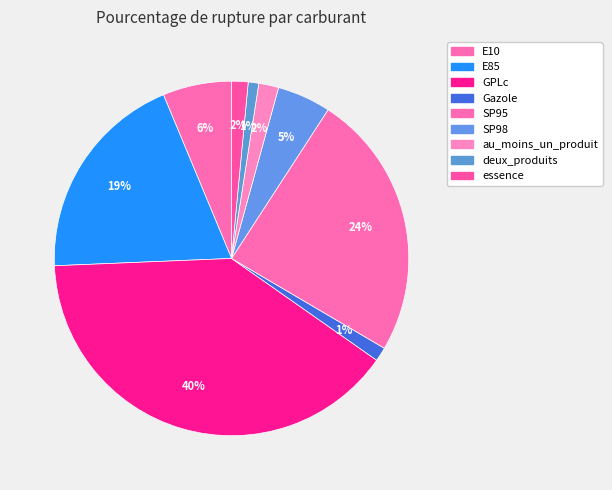

How many slices are in this pie chart?

9